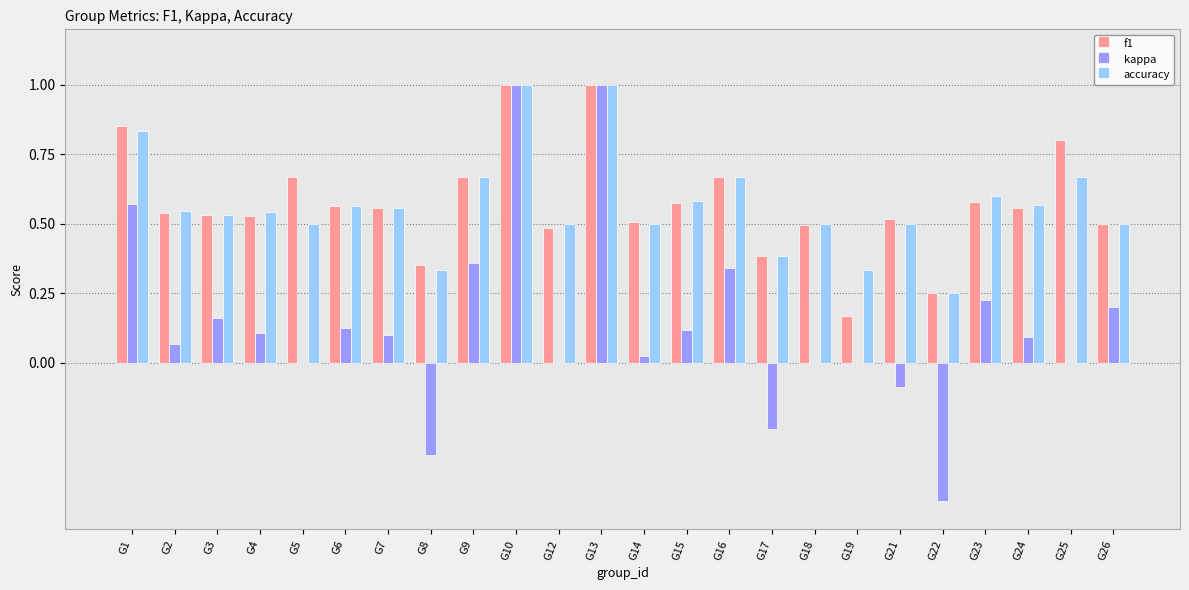

What is the maximum value shown in the chart?

1.0